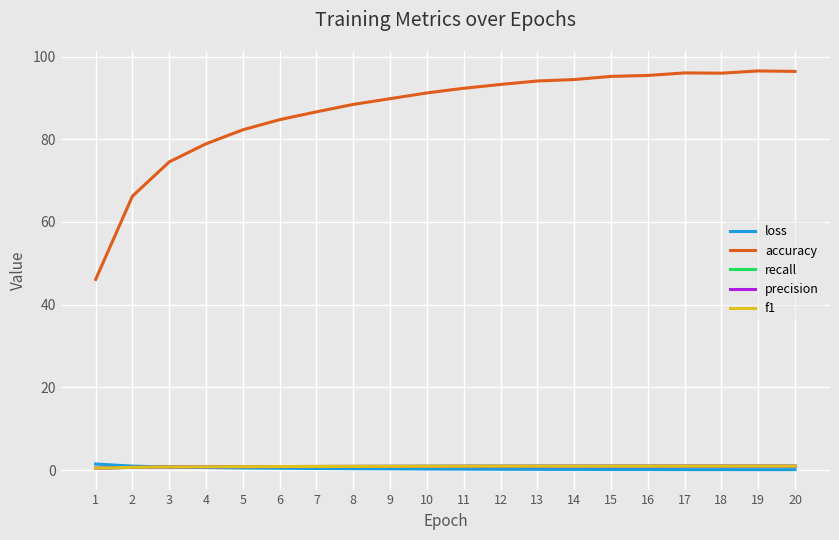

Read the loss value at 14.

0.2